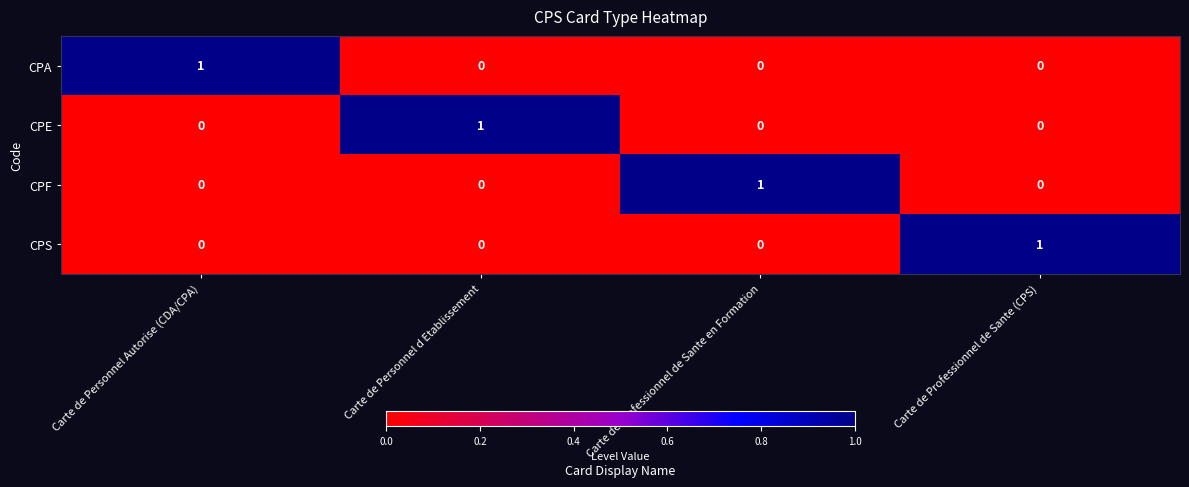

At how many categories does at least one series exceed 0?

4